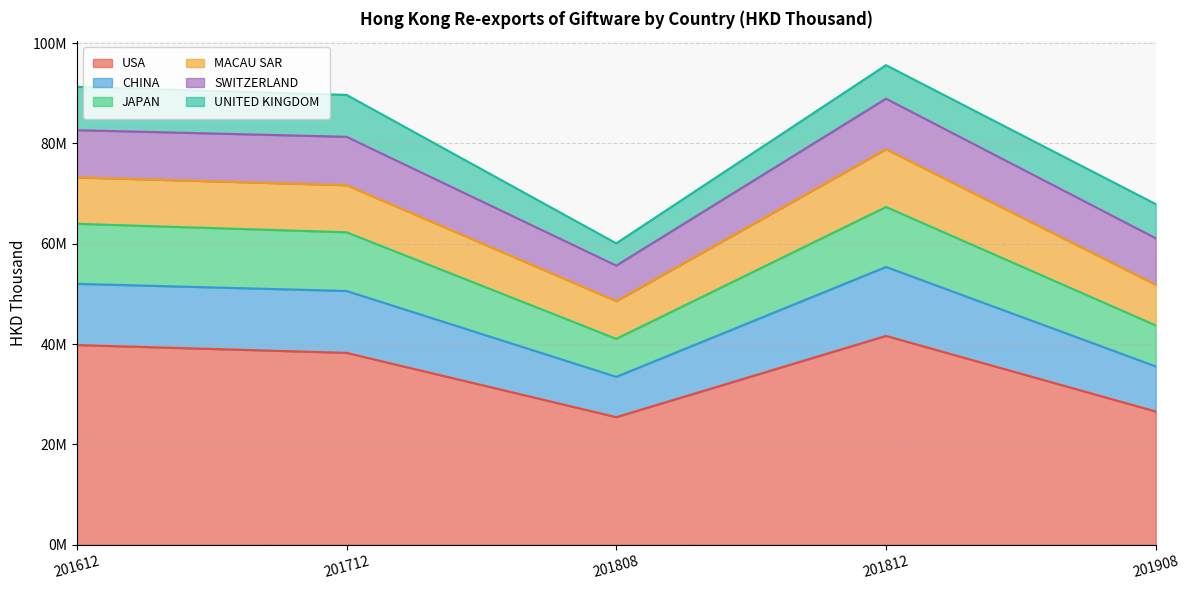

What are all the series names shown in the legend?

USA, CHINA, JAPAN, MACAU SAR, SWITZERLAND, UNITED KINGDOM